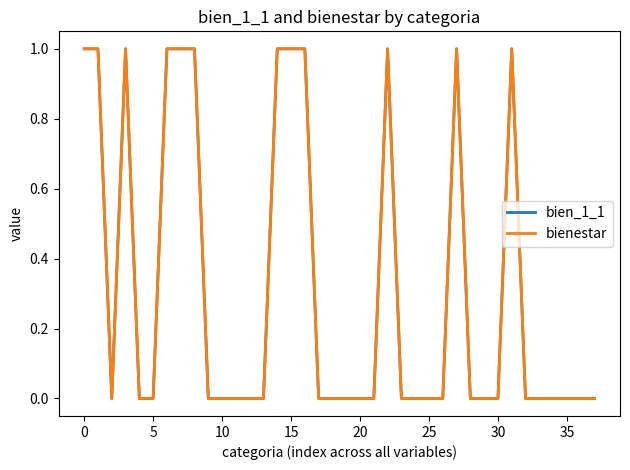

At how many categories does at least one series exceed 0?

12